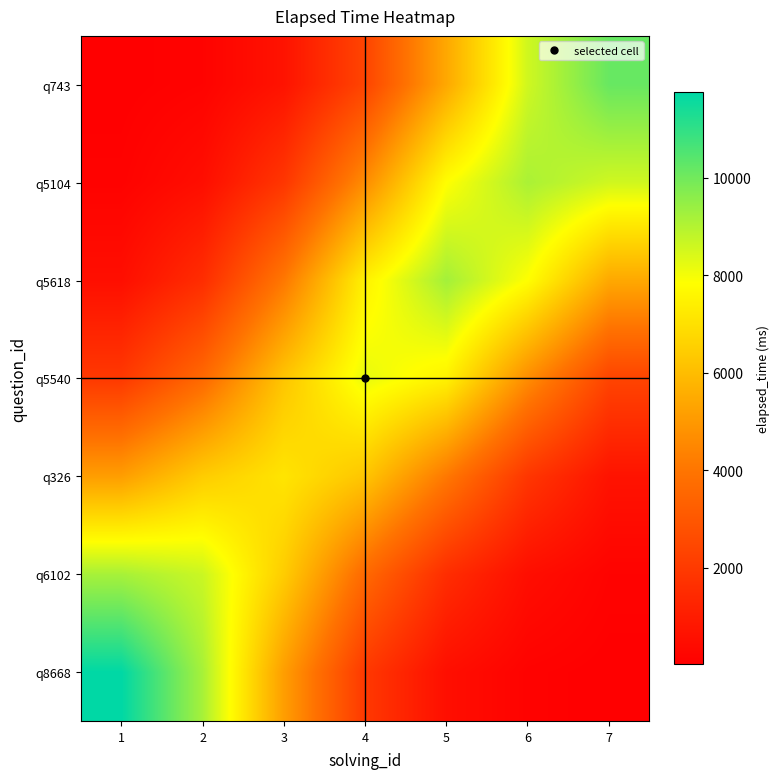

Reading left to right, what are all the values shown in this chart?

q8668: 1=11745.5	2=9181.6	3=5145.5	4=1960.7	5=530.6	6=110.1	7=19.1
q6102: 1=9181.6	2=8648.2	3=6436.9	4=3602.7	5=1565.8	6=511.8	7=133.6
q326: 1=5145.5	2=6436.9	3=7111.8	4=6234.8	5=4087.6	6=1878.1	7=685.6
q5540: 1=1960.7	2=3602.7	3=6234.8	4=8182.6	5=7480.5	6=4665.4	7=2359.9
q5618: 1=530.6	2=1565.8	3=4087.6	4=7480.5	5=9234.3	6=7819.4	7=5429.5
q5104: 1=110.1	2=511.8	3=1878.1	4=4665.4	5=7819.4	6=9125.1	7=8565.6
q743: 1=19.1	2=133.6	3=685.6	4=2359.9	5=5429.5	6=8565.6	7=10143.0